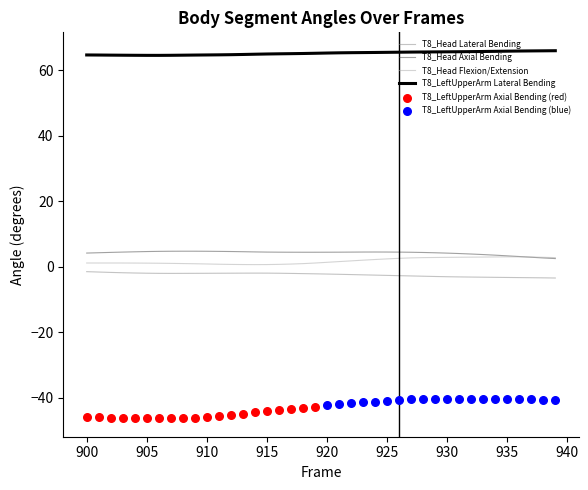

At how many categories does at least one series exceed 46?

40